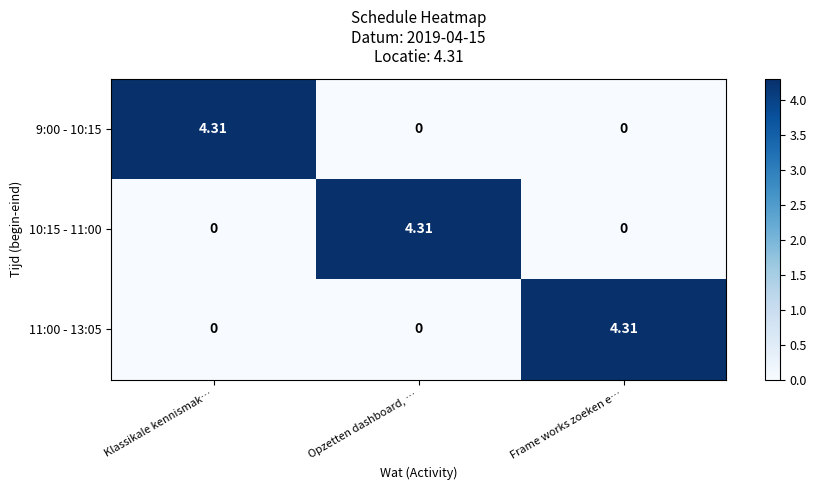

Which category has the highest value in the 10:15 - 11:00 series?

Opzetten dashboard, …